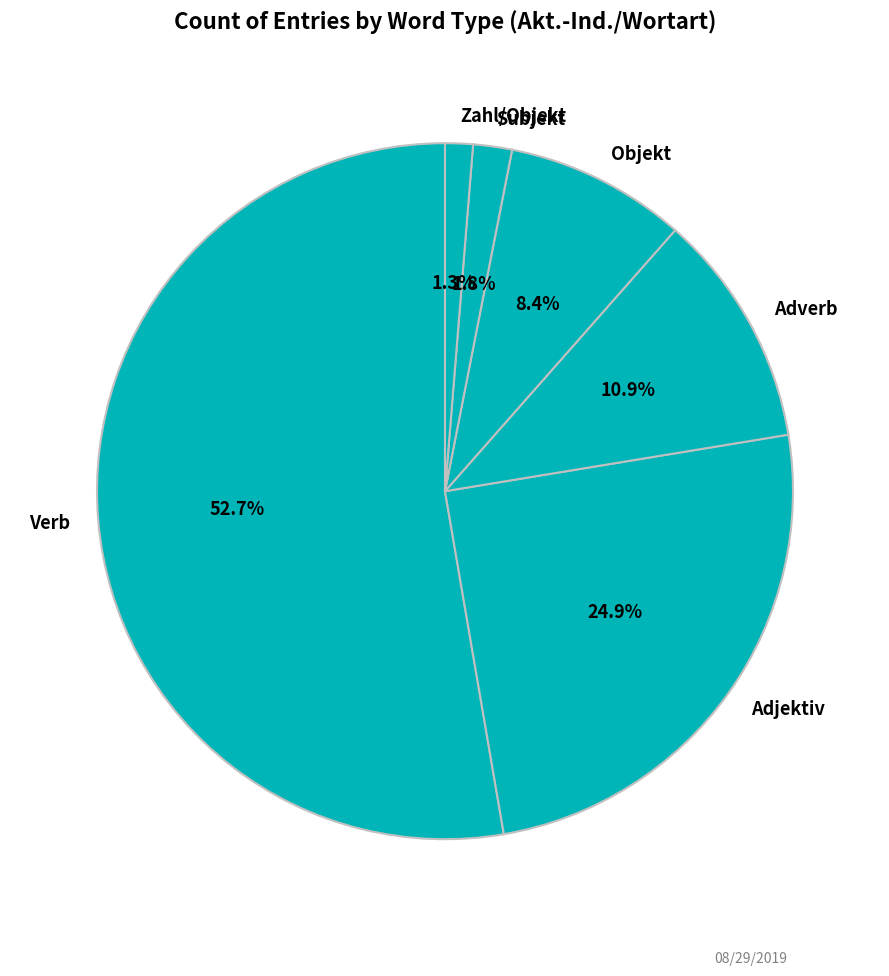

To the nearest percent, what is the difference between the Adverb and Objekt slice percentages?

2%